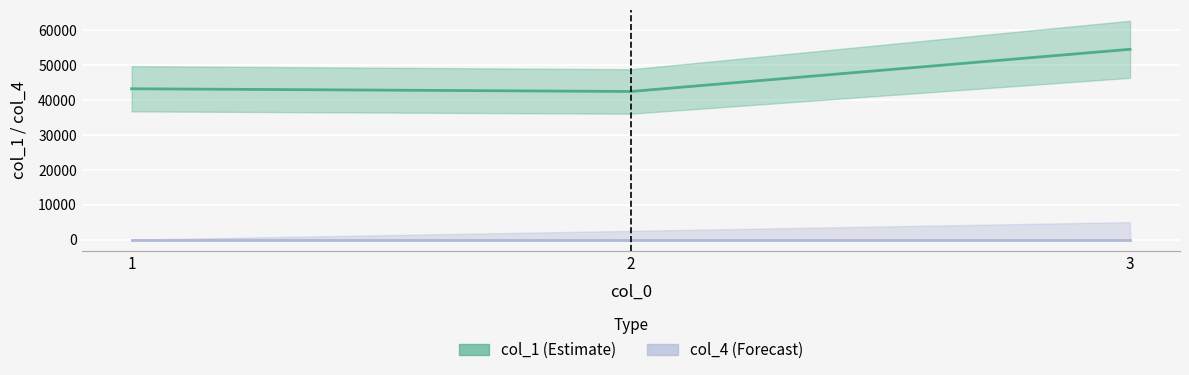

Does the chart display data point markers on the line(s)?

No